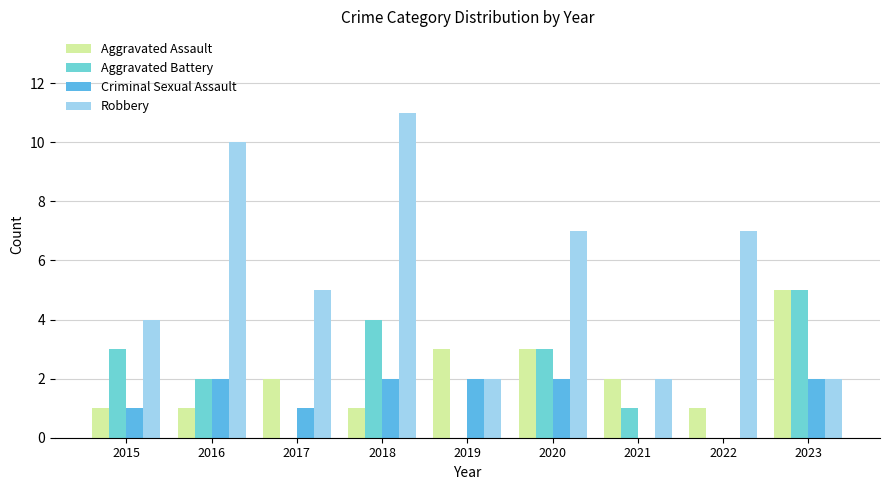

How many groups of bars are there?

9